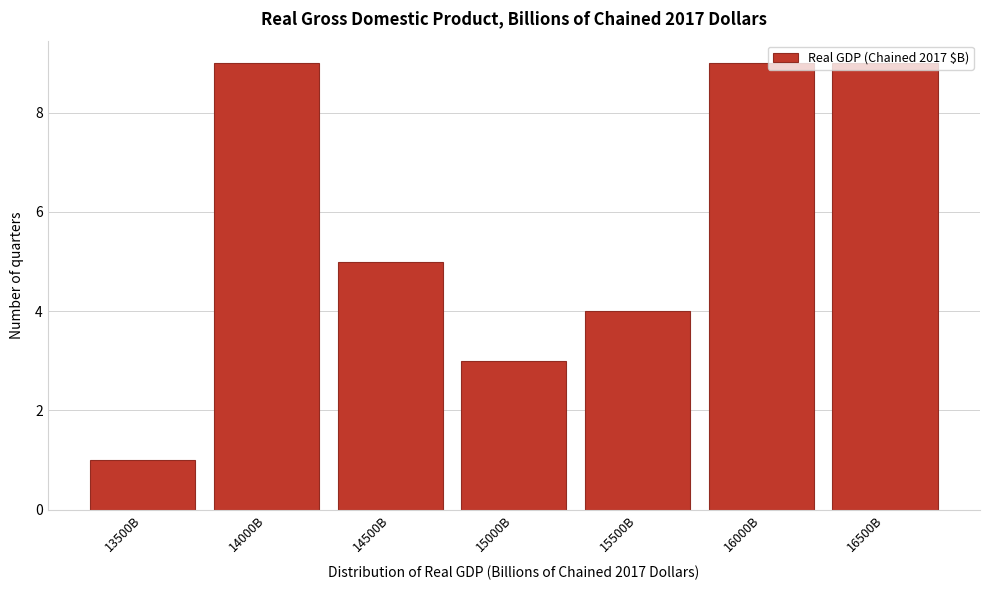

Is it true that the value at 16000B is 9?

True